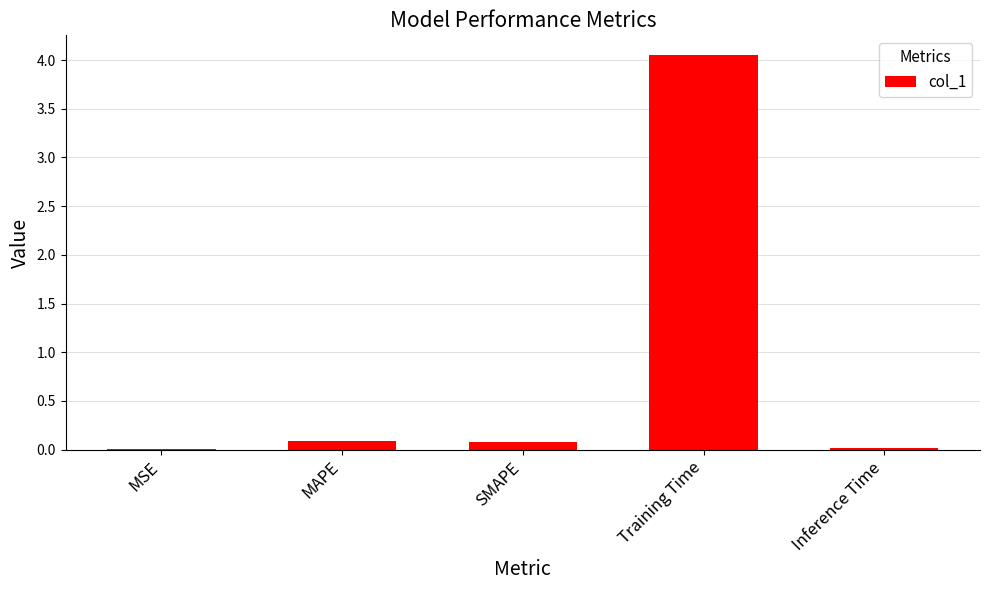

Which label corresponds to the largest value in the chart?

Training Time